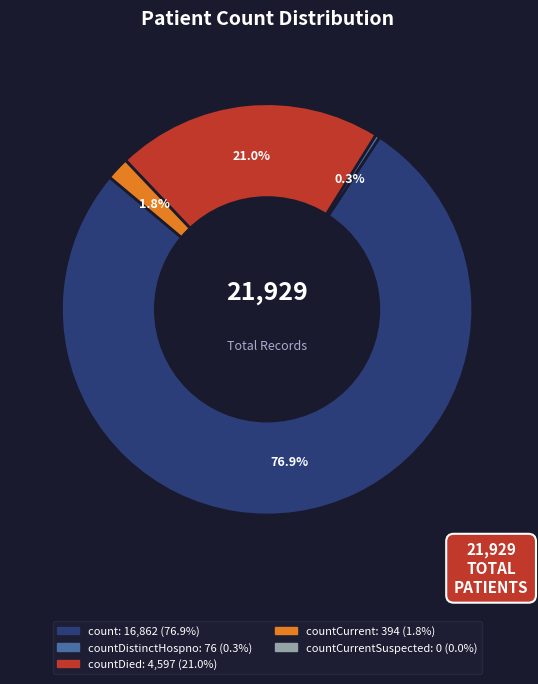

Does any single category account for the majority?

Yes